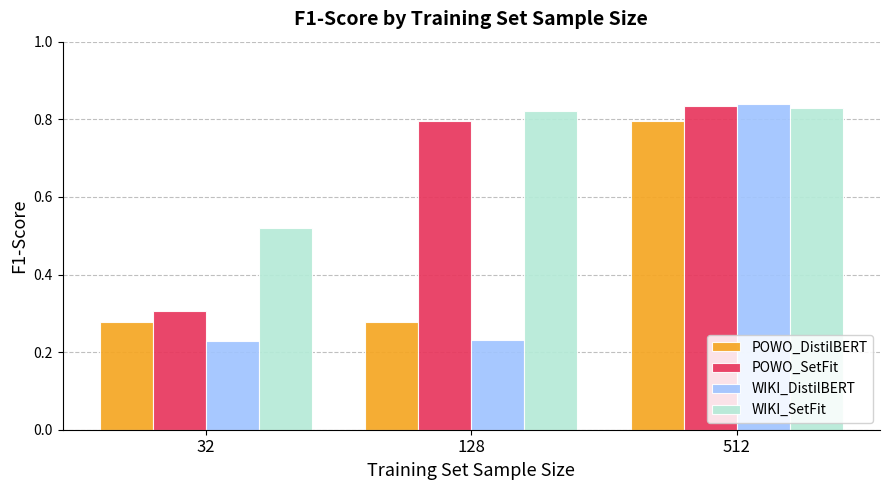

At which category is the sum across all series the highest?

512